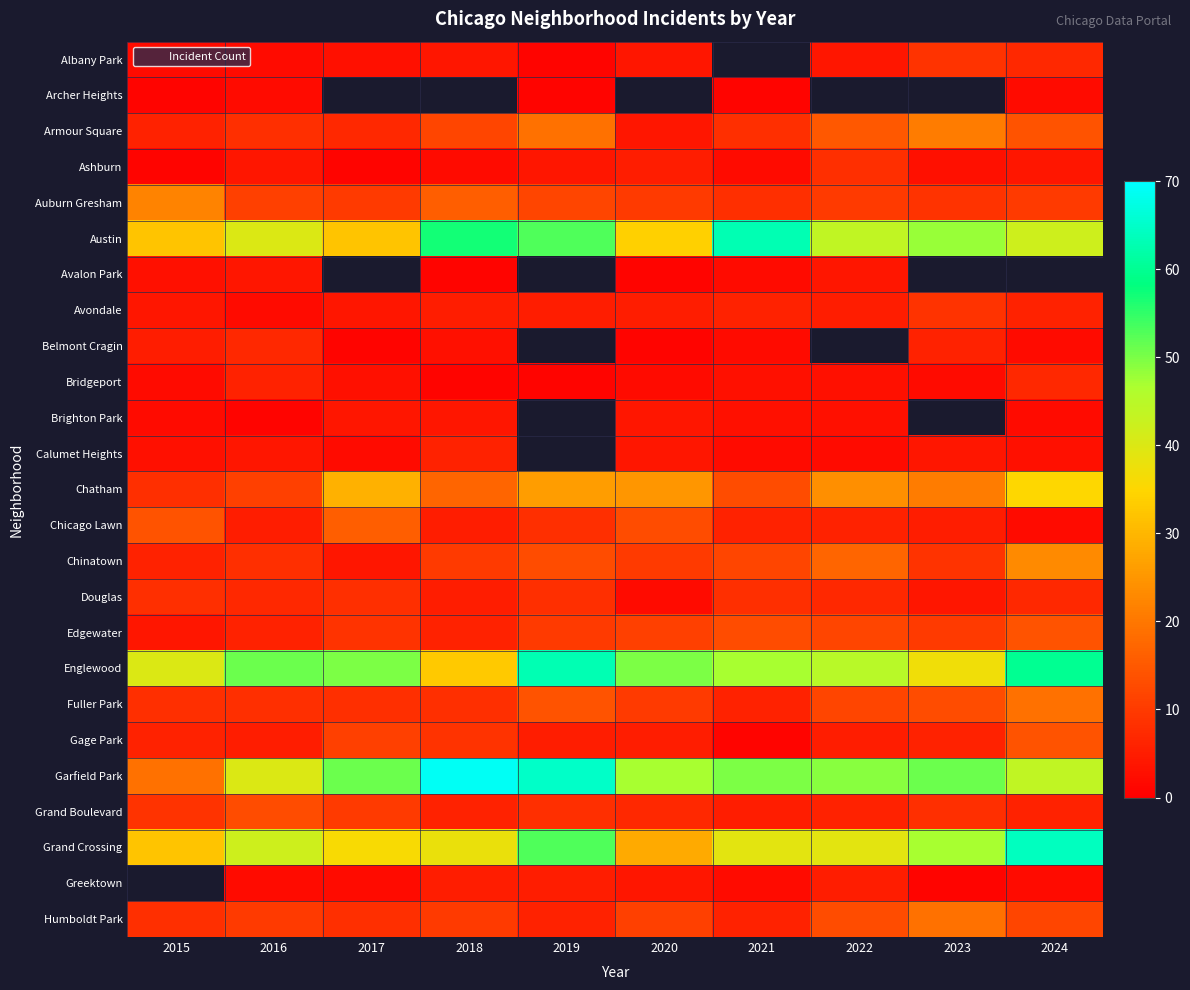

Which category has the lowest value across all series?

2019